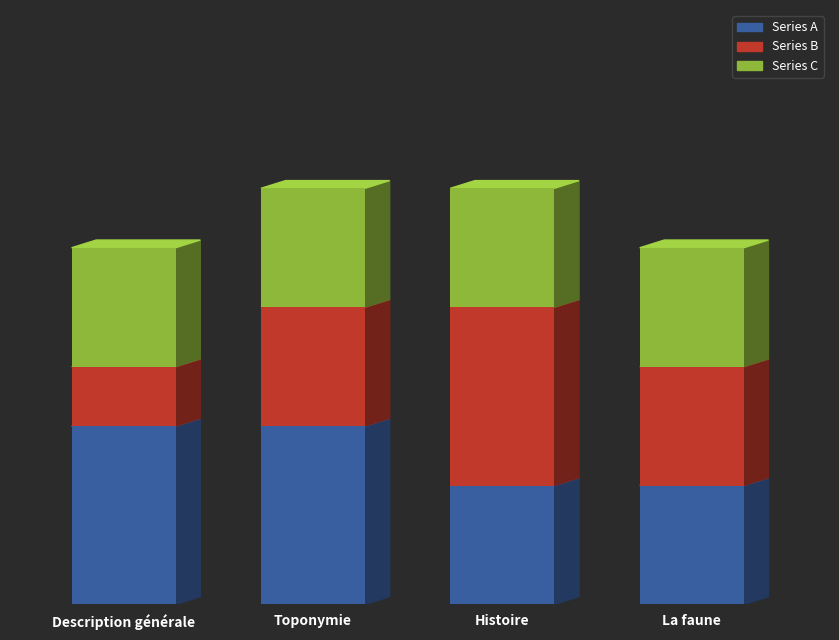

Does the chart contain stacked bars?

Yes